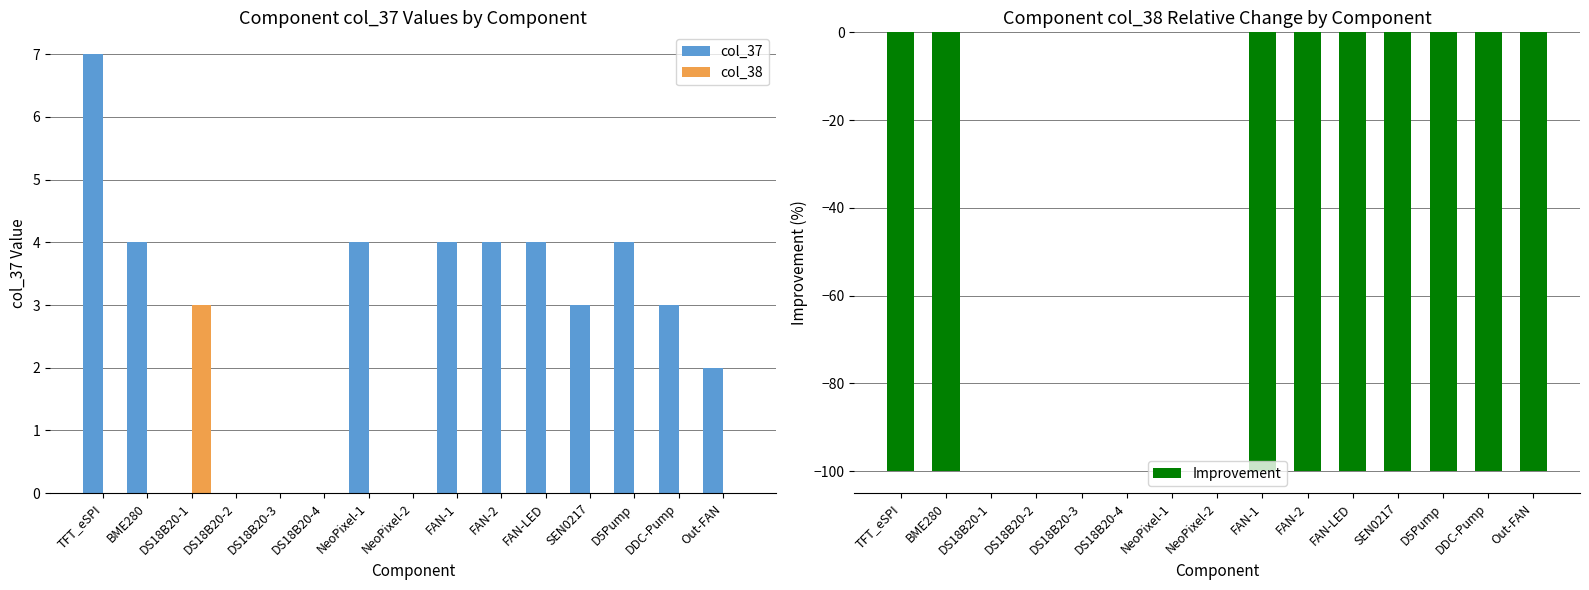

Is the value of Improvement at FAN-2 greater than the value of col_37 at TFT_eSPI?

No